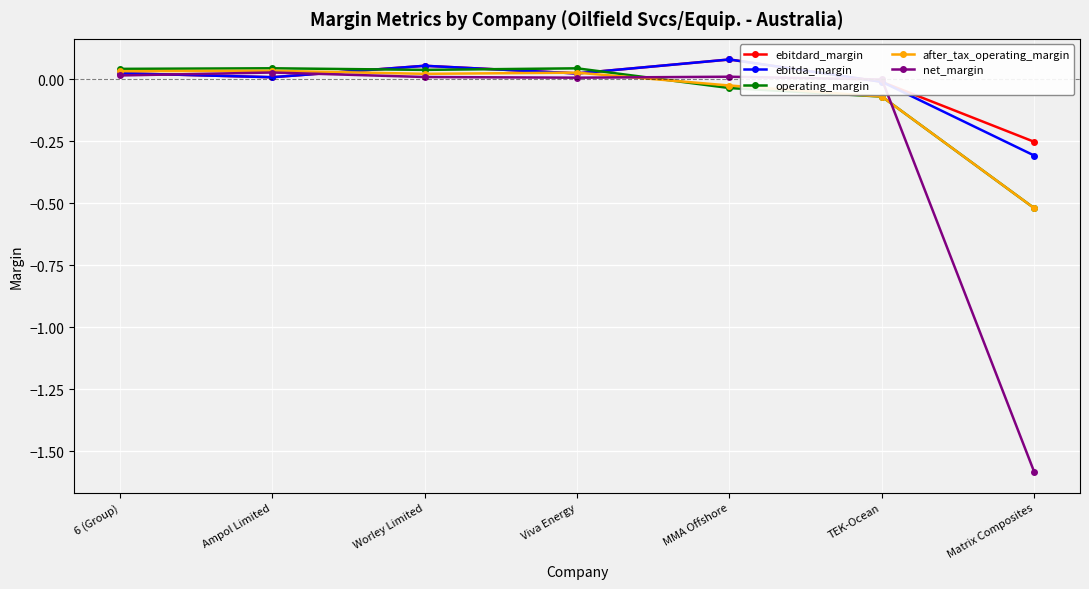

Which series has the widest spread of values?

net_margin